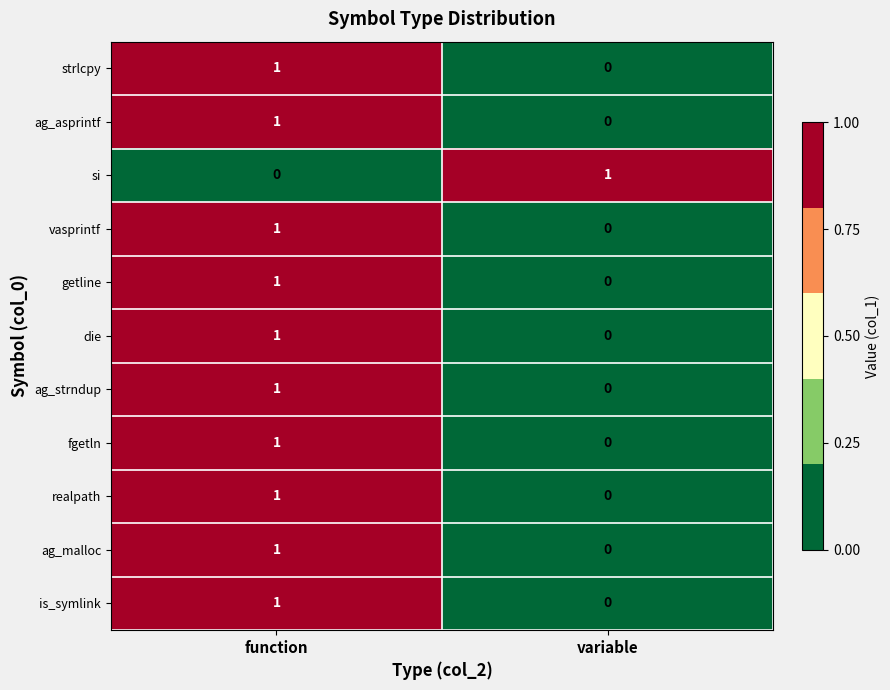

How many distinct data groups are displayed?

11